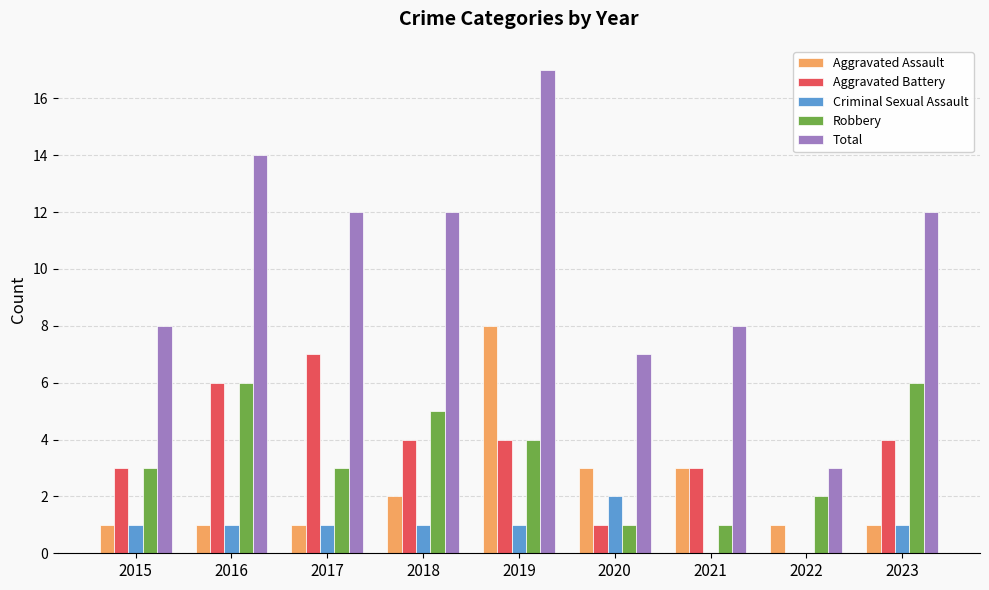

The value of Criminal Sexual Assault at 2018 is 1. True or false?

True